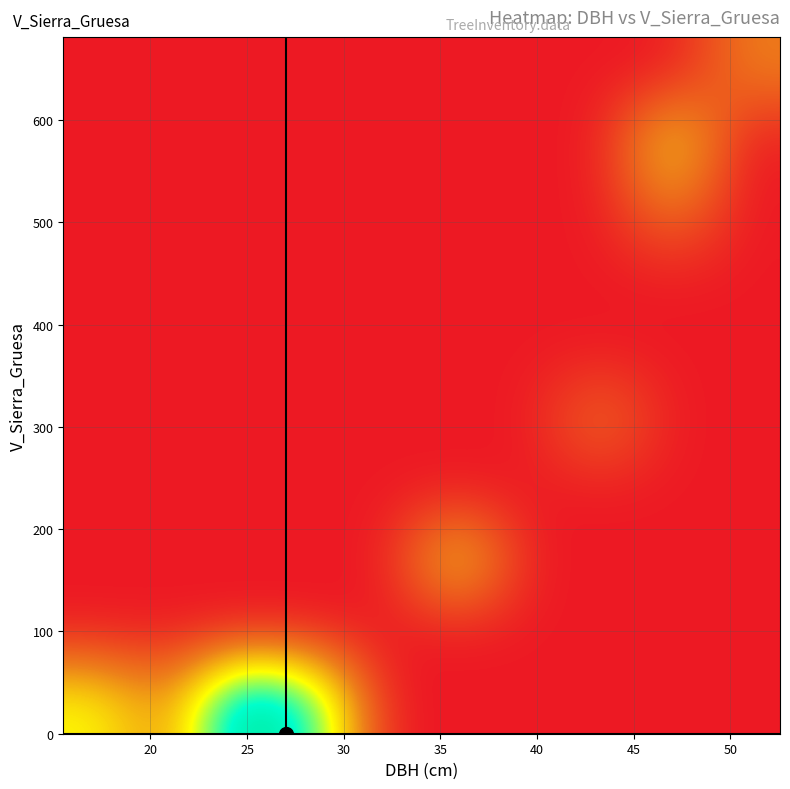

Count the number of categories in the chart.

10